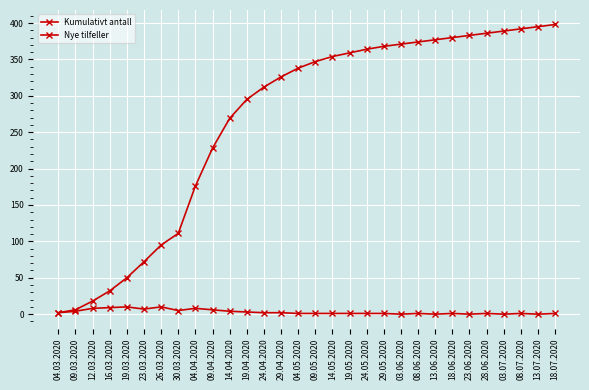

How many values in the Nye tilfeller series are below 1?

5